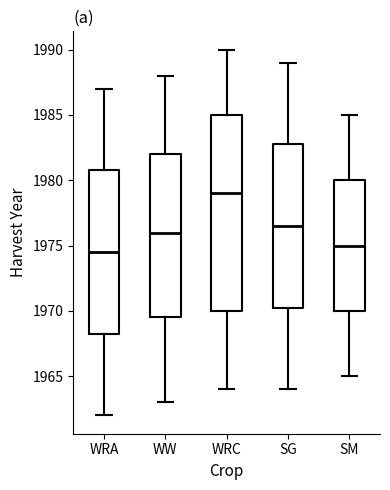

Reading left to right, transcribe this box plot: for each box, give where its median line is, the range the box spans, and where its two whiskers end, as read against the y-axis. The values are not printed on the chart, so give them approximately, as read against the axis.

WRA: median 1974.5, box 1968.5 to 1981.0, whiskers 1962.0 to 1987.0
WW: median 1976.0, box 1969.5 to 1982.0, whiskers 1963.0 to 1988.0
WRC: median 1979.0, box 1970.0 to 1985.0, whiskers 1964.0 to 1990.0
SG: median 1976.5, box 1970.5 to 1983.0, whiskers 1964.0 to 1989.0
SM: median 1975.0, box 1970.0 to 1980.0, whiskers 1965.0 to 1985.0